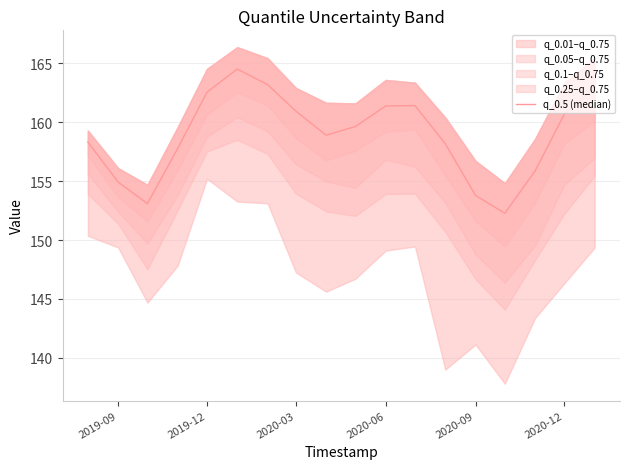

What is the minimum value shown in the chart?

152.3